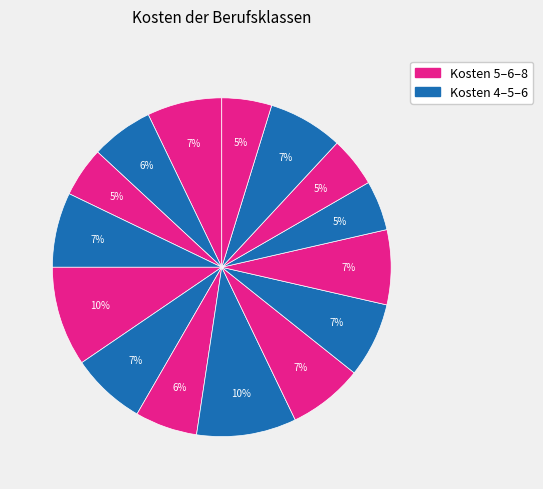

How many segments does this pie chart have?

15